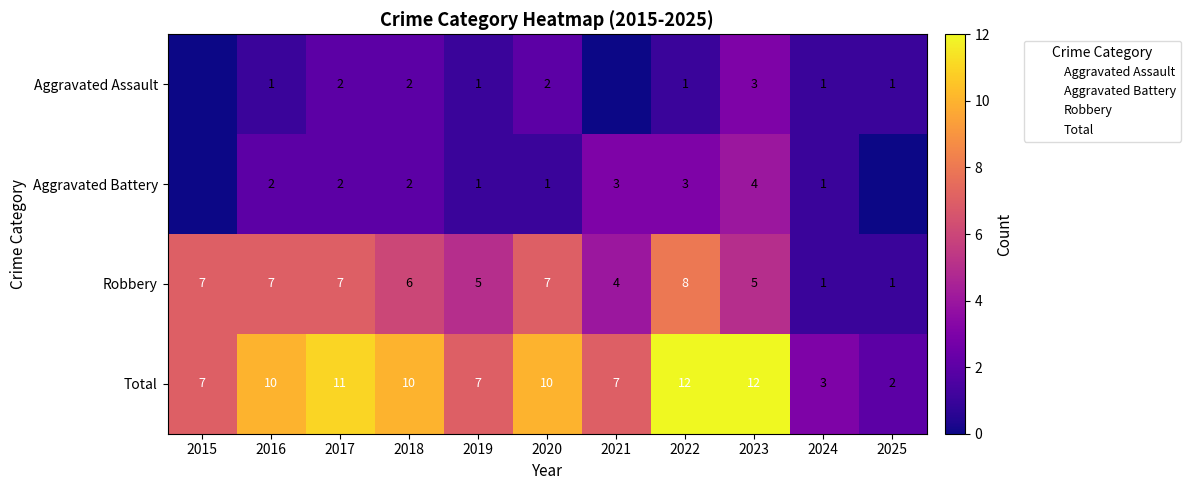

At which category is the sum across all series the highest?

2022